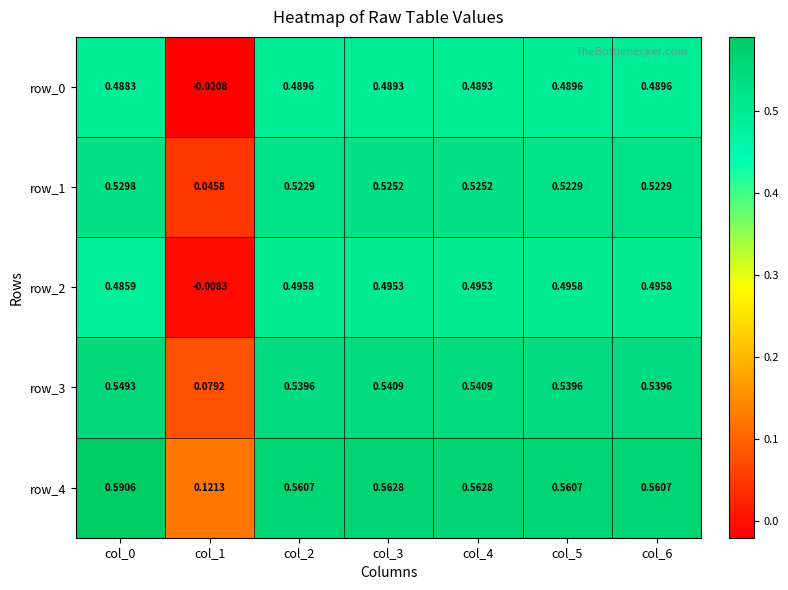

Where is row_3 nearest to the value 0?

col_1